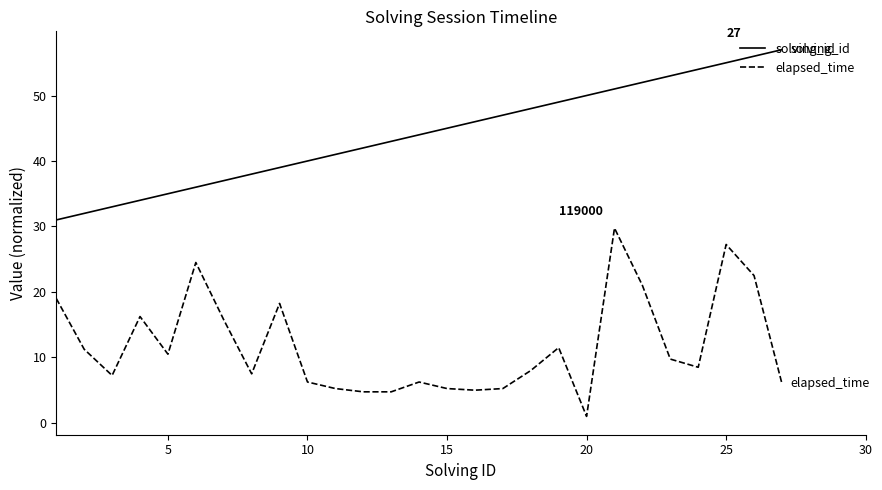

What is the difference between the maximum and second lowest values in the solving_id series?

25.0